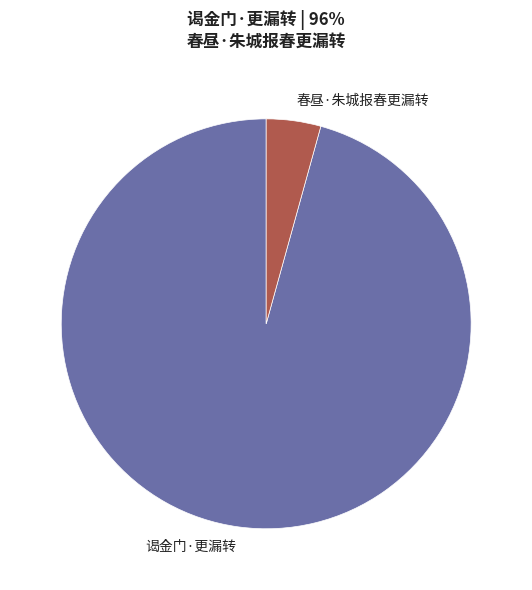

True or false: 春昼·朱城报春更漏转 accounts for 18% of the total.

False